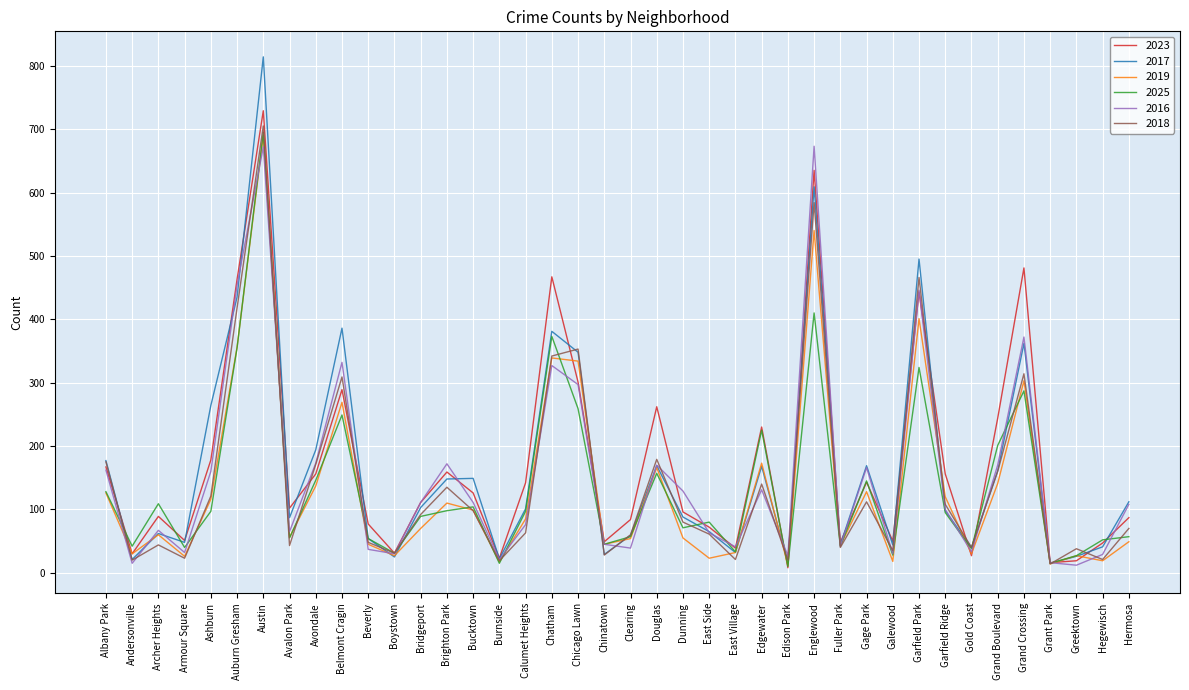

What is the greatest value displayed?

814